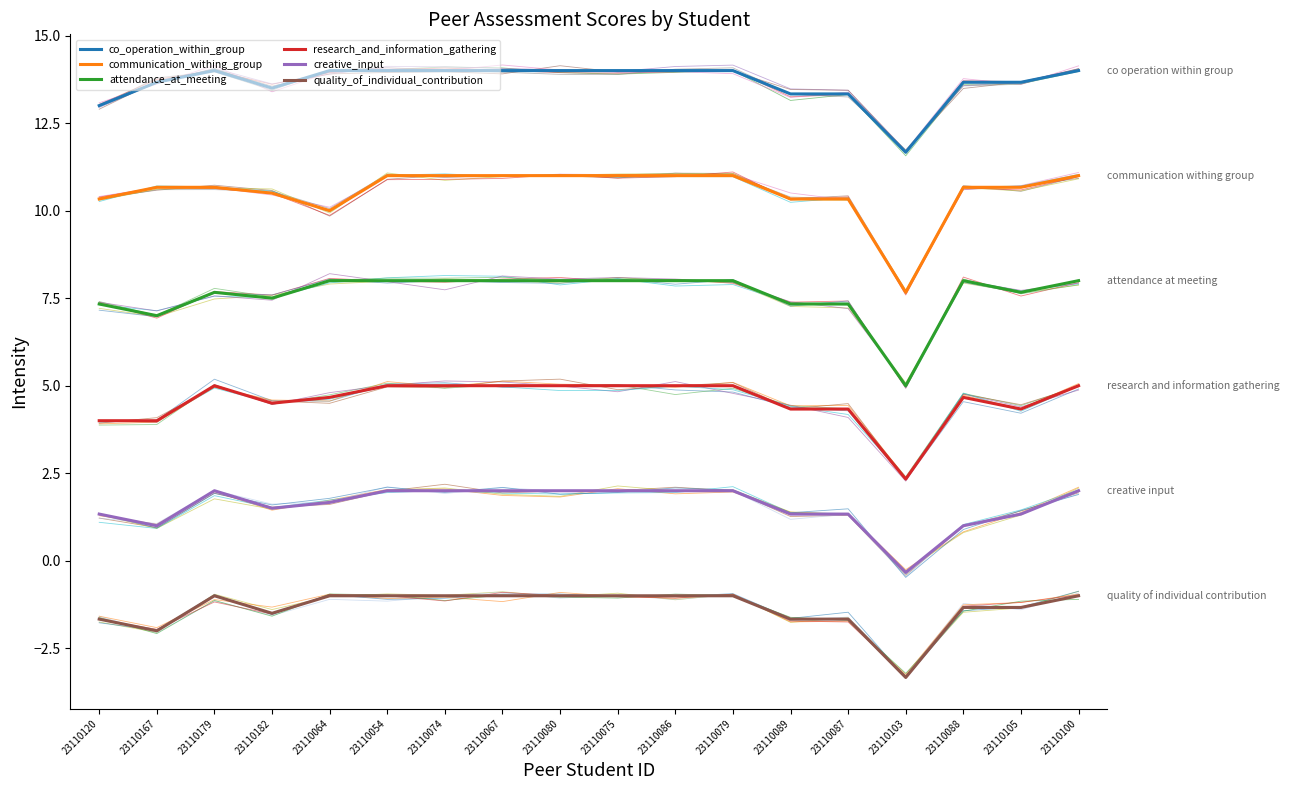

At which category does the chart reach its peak across all series?

23110179